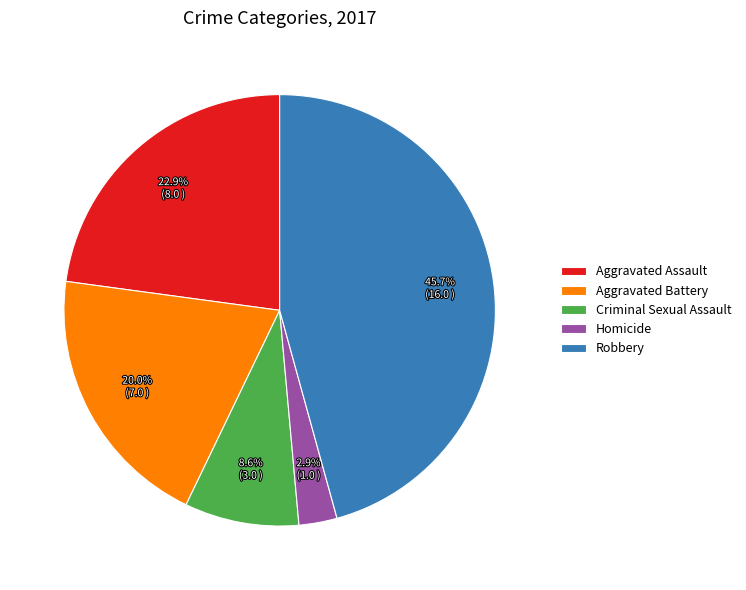

To the nearest percent, what portion does Aggravated Assault represent?

23%